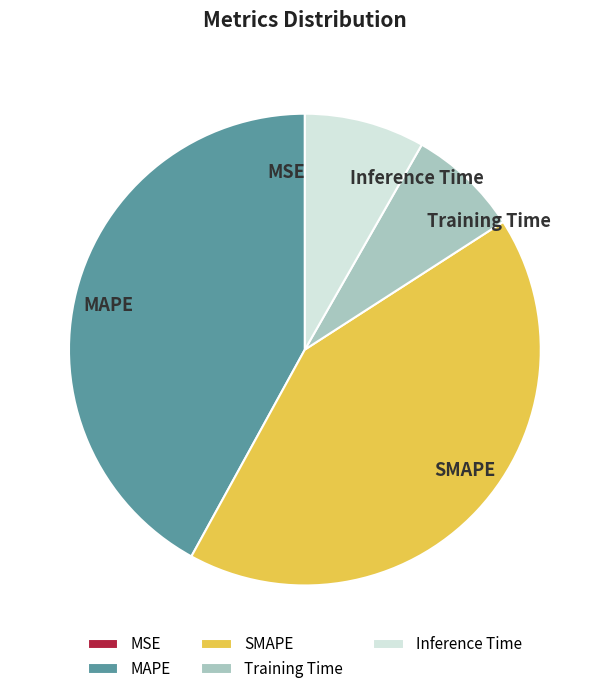

Does SMAPE account for over 50% of the chart?

No